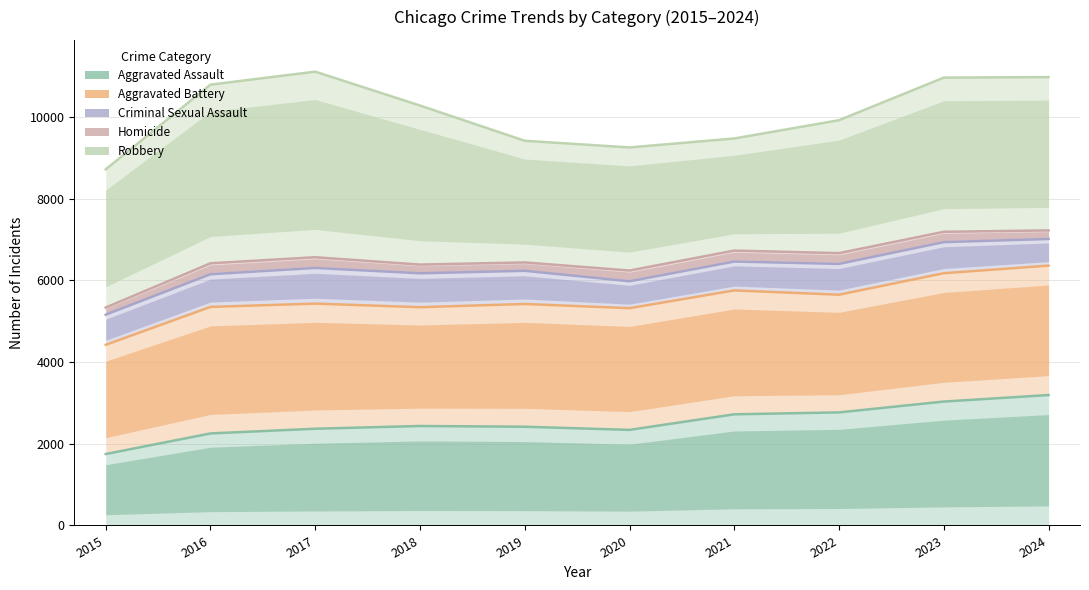

What is the value of the Criminal Sexual Assault point at the 8th from the left?

6403